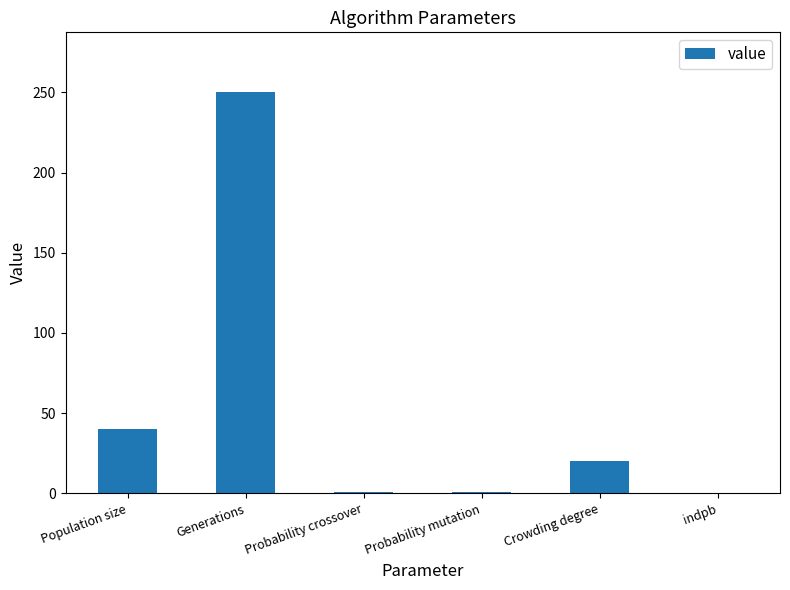

What is the sum of all values?

311.9